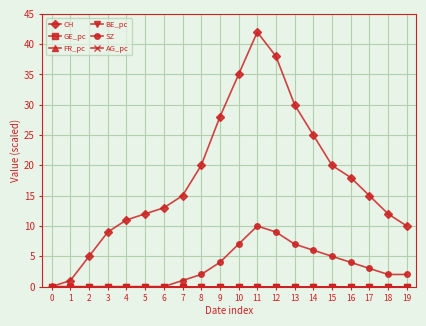

At which category does CH reach its first local peak?

11